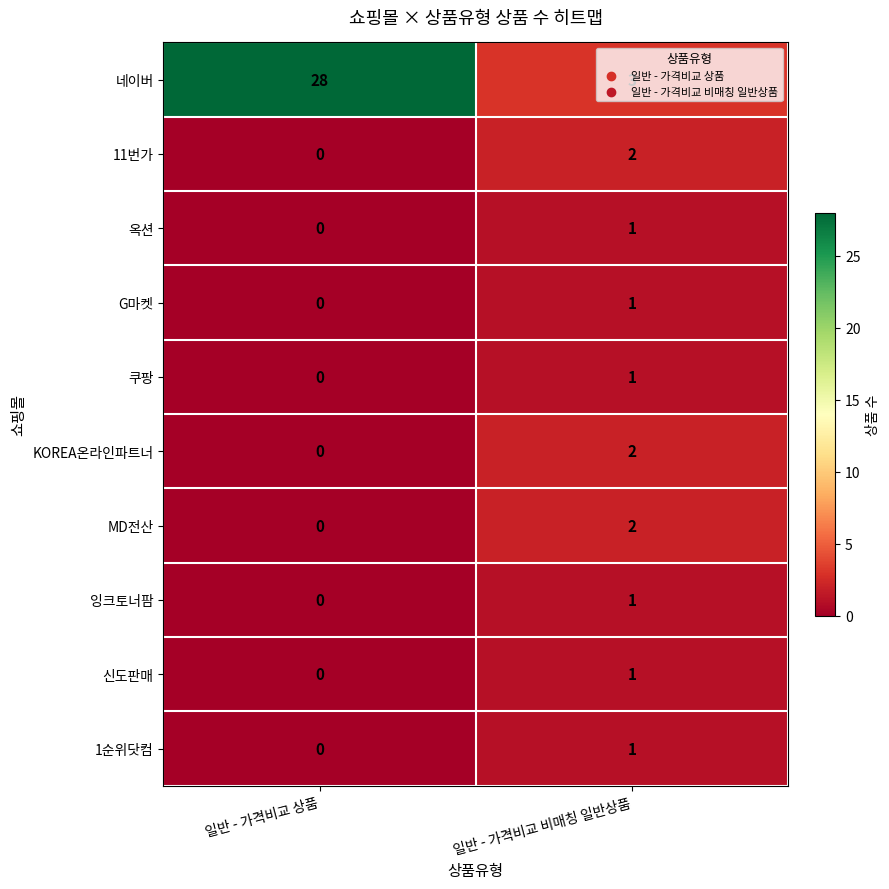

What is the spread (max minus min) of values at 일반 - 가격비교 상품?

28